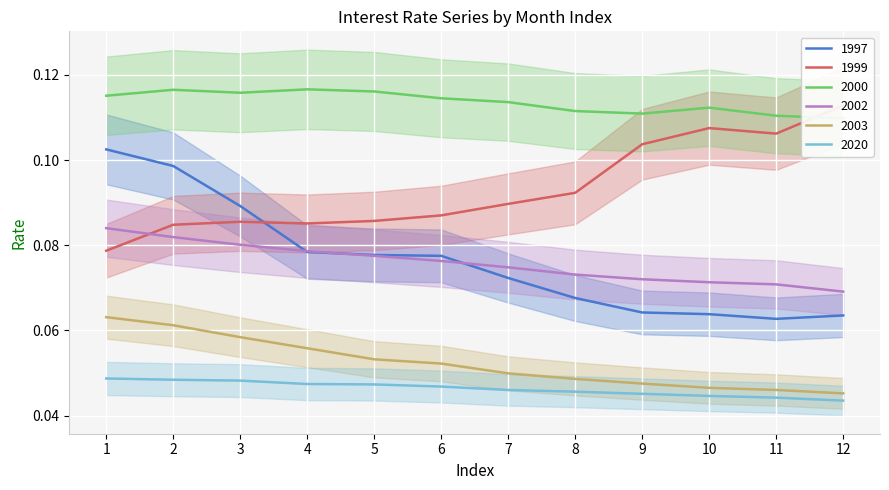

The value of 1999 at 8 is 0.1. True or false?

True